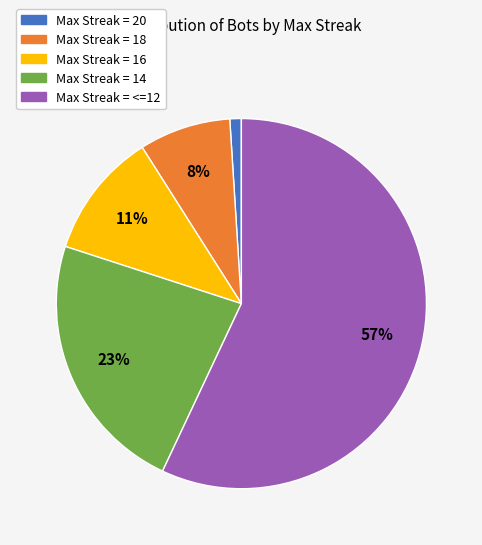

To the nearest percent, what is the difference between the largest and smallest slice percentages?

56%